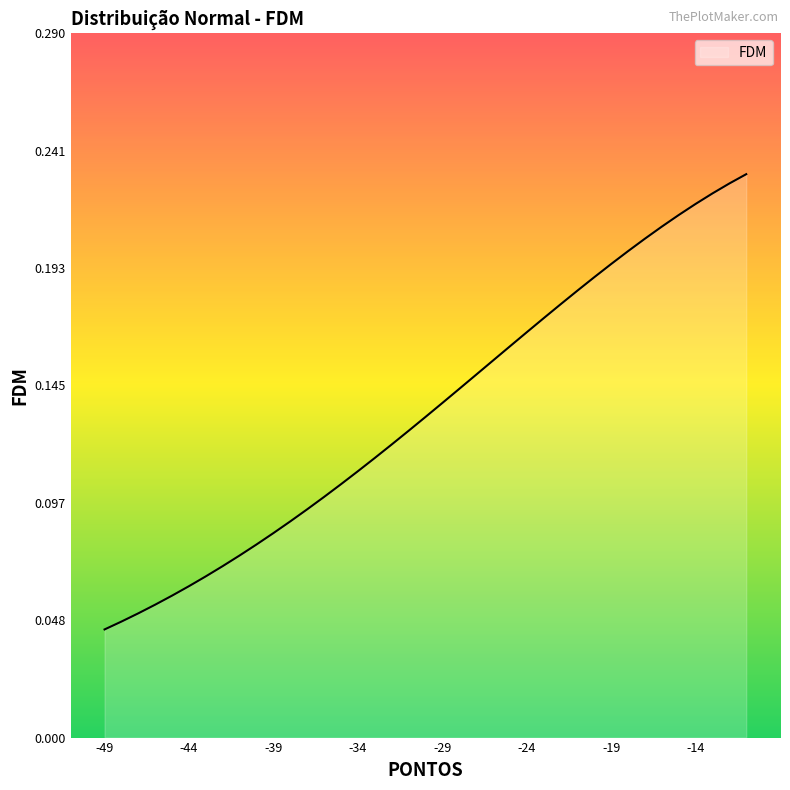

Reading right to left, transcribe all the data shown in this chart.

-11=0.2	-12=0.2	-13=0.2	-14=0.2	-15=0.2	-16=0.2	-17=0.2	-18=0.2	-19=0.2	-20=0.2	-21=0.2	-22=0.2	-23=0.2	-24=0.2	-25=0.2	-26=0.2	-27=0.1	-28=0.1	-29=0.1	-30=0.1	-31=0.1	-32=0.1	-33=0.1	-34=0.1	-35=0.1	-36=0.1	-37=0.1	-38=0.1	-39=0.1	-40=0.1	-41=0.1	-42=0.1	-43=0.1	-44=0.1	-45=0.1	-46=0.1	-47=0.1	-48=0.0	-49=0.0